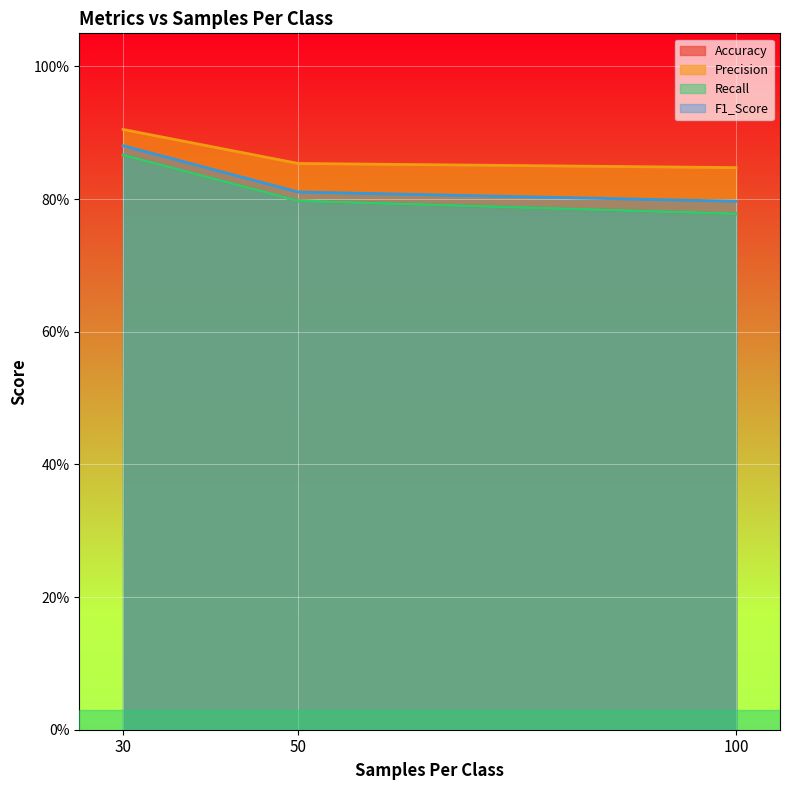

Reading right to left, transcribe all the data shown in this chart.

Accuracy: 0.8	0.8	0.9
Precision: 0.8	0.9	0.9
Recall: 0.8	0.8	0.9
F1_Score: 0.8	0.8	0.9